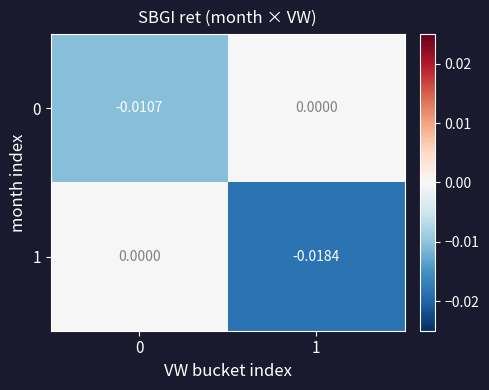

List the series in order of their overall mean, lowest first.

1, 0